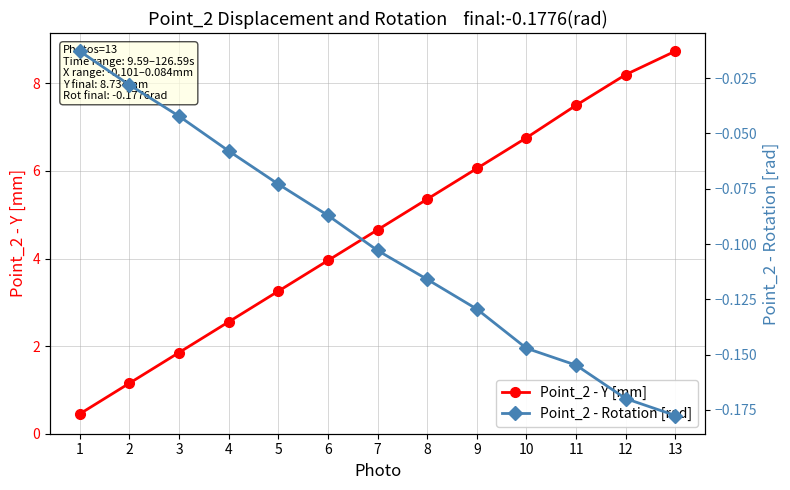

Between 6 and 13, which series saw the biggest shift?

Point_2 - Y [mm]